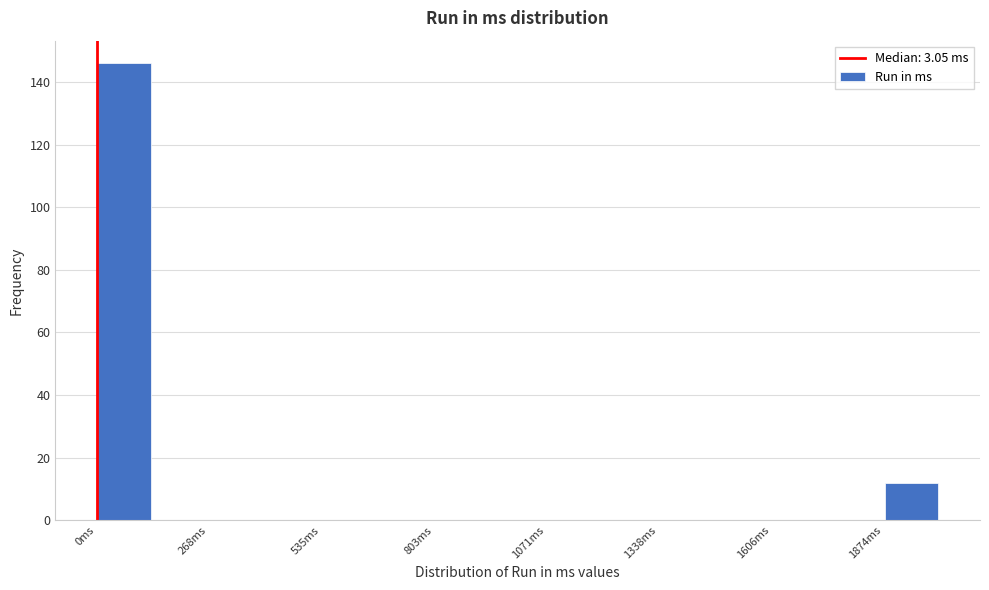

Read against the x-axis, roughly where is the centre of the tallest bar?

50